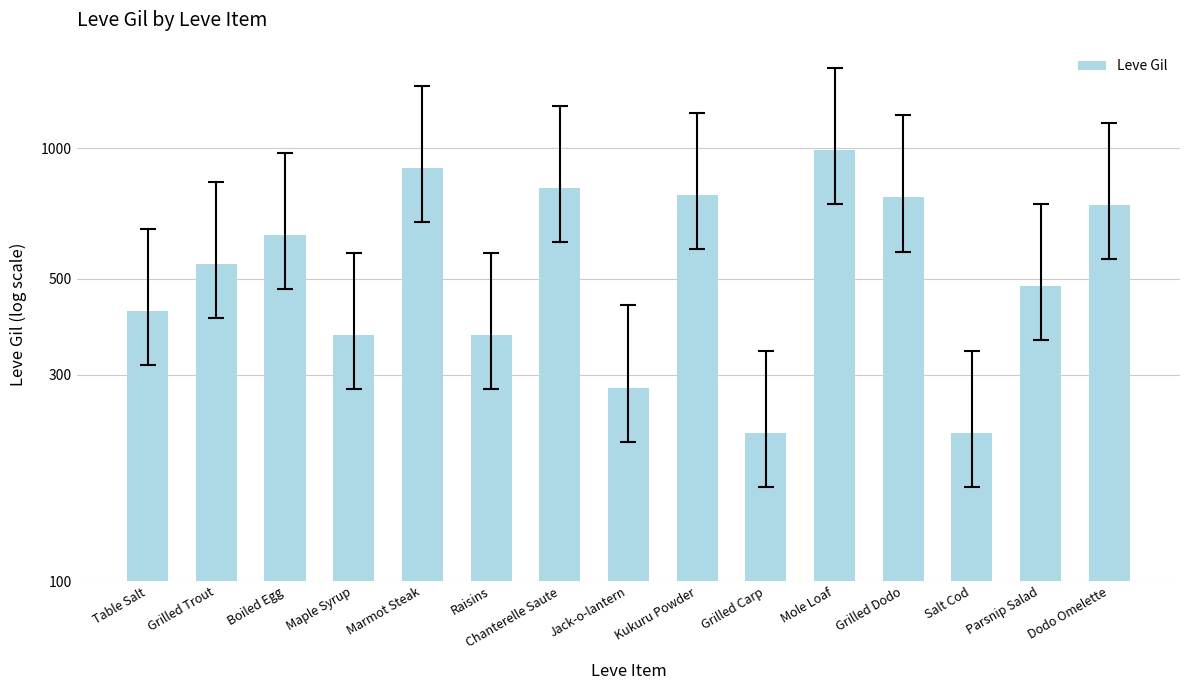

What is the value of the 13th bar from the left?

220